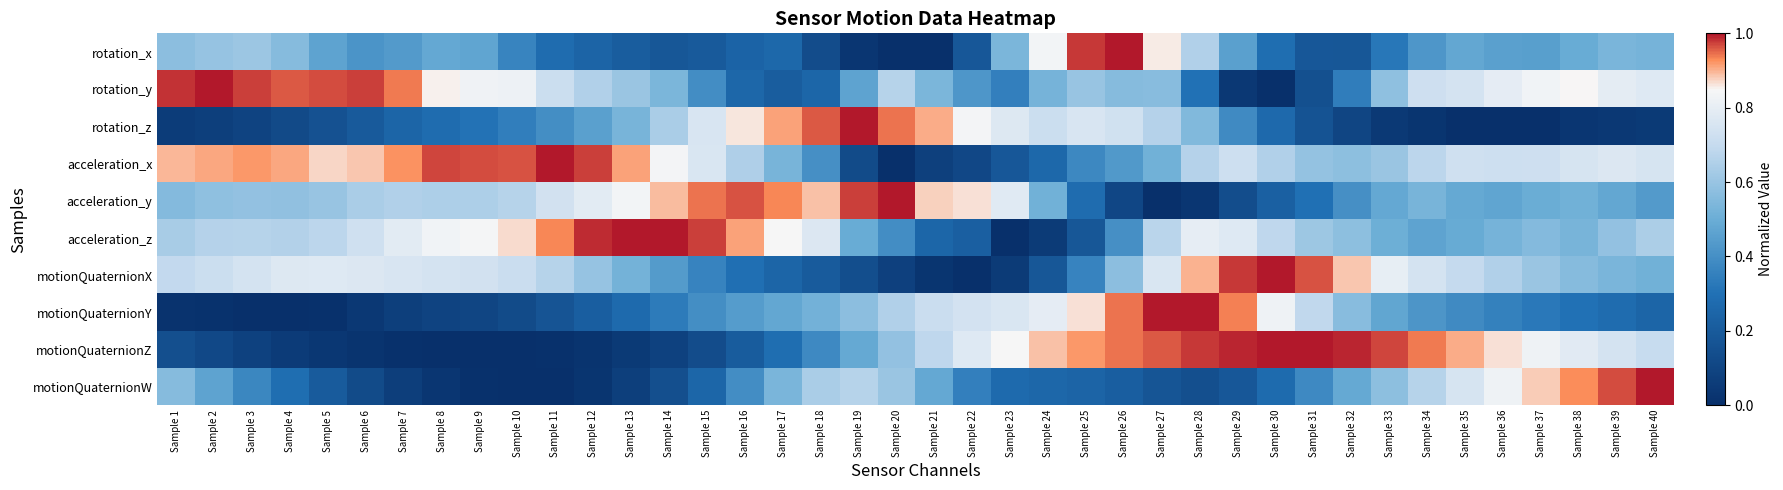

Reading left to right, transcribe all the data shown in this chart.

rotation_x: Sample 1=0.6	Sample 2=0.6	Sample 3=0.6	Sample 4=0.6	Sample 5=0.5	Sample 6=0.4	Sample 7=0.4	Sample 8=0.5	Sample 9=0.5	Sample 10=0.4	Sample 11=0.3	Sample 12=0.2	Sample 13=0.2	Sample 14=0.2	Sample 15=0.2	Sample 16=0.2	Sample 17=0.3	Sample 18=0.1	Sample 19=0.0	Sample 20=0.0	Sample 21=0.0	Sample 22=0.2	Sample 23=0.5	Sample 24=0.8	Sample 25=1.0	Sample 26=1.0	Sample 27=0.9	Sample 28=0.7	Sample 29=0.5	Sample 30=0.3	Sample 31=0.2	Sample 32=0.2	Sample 33=0.3	Sample 34=0.4	Sample 35=0.5	Sample 36=0.5	Sample 37=0.5	Sample 38=0.5	Sample 39=0.5	Sample 40=0.5
rotation_y: Sample 1=1.0	Sample 2=1.0	Sample 3=1.0	Sample 4=1.0	Sample 5=1.0	Sample 6=1.0	Sample 7=0.9	Sample 8=0.9	Sample 9=0.8	Sample 10=0.8	Sample 11=0.7	Sample 12=0.7	Sample 13=0.6	Sample 14=0.5	Sample 15=0.4	Sample 16=0.3	Sample 17=0.2	Sample 18=0.3	Sample 19=0.5	Sample 20=0.7	Sample 21=0.5	Sample 22=0.4	Sample 23=0.4	Sample 24=0.5	Sample 25=0.6	Sample 26=0.6	Sample 27=0.6	Sample 28=0.3	Sample 29=0.0	Sample 30=0.0	Sample 31=0.1	Sample 32=0.3	Sample 33=0.6	Sample 34=0.7	Sample 35=0.7	Sample 36=0.8	Sample 37=0.8	Sample 38=0.8	Sample 39=0.8	Sample 40=0.8
rotation_z: Sample 1=0.1	Sample 2=0.1	Sample 3=0.1	Sample 4=0.1	Sample 5=0.2	Sample 6=0.2	Sample 7=0.2	Sample 8=0.3	Sample 9=0.3	Sample 10=0.3	Sample 11=0.4	Sample 12=0.5	Sample 13=0.5	Sample 14=0.6	Sample 15=0.8	Sample 16=0.9	Sample 17=0.9	Sample 18=1.0	Sample 19=1.0	Sample 20=0.9	Sample 21=0.9	Sample 22=0.8	Sample 23=0.8	Sample 24=0.7	Sample 25=0.8	Sample 26=0.7	Sample 27=0.7	Sample 28=0.5	Sample 29=0.4	Sample 30=0.3	Sample 31=0.2	Sample 32=0.1	Sample 33=0.0	Sample 34=0.0	Sample 35=0.0	Sample 36=0.0	Sample 37=0.0	Sample 38=0.0	Sample 39=0.0	Sample 40=0.0
acceleration_x: Sample 1=0.9	Sample 2=0.9	Sample 3=0.9	Sample 4=0.9	Sample 5=0.9	Sample 6=0.9	Sample 7=0.9	Sample 8=1.0	Sample 9=1.0	Sample 10=1.0	Sample 11=1.0	Sample 12=1.0	Sample 13=0.9	Sample 14=0.8	Sample 15=0.8	Sample 16=0.7	Sample 17=0.5	Sample 18=0.4	Sample 19=0.1	Sample 20=0.0	Sample 21=0.1	Sample 22=0.1	Sample 23=0.2	Sample 24=0.3	Sample 25=0.4	Sample 26=0.4	Sample 27=0.5	Sample 28=0.7	Sample 29=0.7	Sample 30=0.7	Sample 31=0.6	Sample 32=0.6	Sample 33=0.6	Sample 34=0.7	Sample 35=0.7	Sample 36=0.7	Sample 37=0.7	Sample 38=0.7	Sample 39=0.8	Sample 40=0.7
acceleration_y: Sample 1=0.6	Sample 2=0.6	Sample 3=0.6	Sample 4=0.6	Sample 5=0.6	Sample 6=0.6	Sample 7=0.7	Sample 8=0.6	Sample 9=0.6	Sample 10=0.7	Sample 11=0.7	Sample 12=0.8	Sample 13=0.8	Sample 14=0.9	Sample 15=0.9	Sample 16=1.0	Sample 17=0.9	Sample 18=0.9	Sample 19=1.0	Sample 20=1.0	Sample 21=0.9	Sample 22=0.9	Sample 23=0.8	Sample 24=0.5	Sample 25=0.3	Sample 26=0.1	Sample 27=0.0	Sample 28=0.0	Sample 29=0.1	Sample 30=0.2	Sample 31=0.3	Sample 32=0.4	Sample 33=0.5	Sample 34=0.5	Sample 35=0.5	Sample 36=0.5	Sample 37=0.5	Sample 38=0.5	Sample 39=0.5	Sample 40=0.4
acceleration_z: Sample 1=0.6	Sample 2=0.7	Sample 3=0.7	Sample 4=0.7	Sample 5=0.7	Sample 6=0.7	Sample 7=0.8	Sample 8=0.8	Sample 9=0.8	Sample 10=0.9	Sample 11=0.9	Sample 12=1.0	Sample 13=1.0	Sample 14=1.0	Sample 15=1.0	Sample 16=0.9	Sample 17=0.8	Sample 18=0.8	Sample 19=0.5	Sample 20=0.4	Sample 21=0.3	Sample 22=0.2	Sample 23=0.0	Sample 24=0.1	Sample 25=0.2	Sample 26=0.4	Sample 27=0.7	Sample 28=0.8	Sample 29=0.8	Sample 30=0.7	Sample 31=0.6	Sample 32=0.6	Sample 33=0.5	Sample 34=0.5	Sample 35=0.5	Sample 36=0.5	Sample 37=0.6	Sample 38=0.5	Sample 39=0.6	Sample 40=0.6
motionQuaternionX: Sample 1=0.7	Sample 2=0.7	Sample 3=0.7	Sample 4=0.8	Sample 5=0.8	Sample 6=0.8	Sample 7=0.8	Sample 8=0.7	Sample 9=0.7	Sample 10=0.7	Sample 11=0.7	Sample 12=0.6	Sample 13=0.5	Sample 14=0.4	Sample 15=0.4	Sample 16=0.3	Sample 17=0.2	Sample 18=0.2	Sample 19=0.1	Sample 20=0.1	Sample 21=0.0	Sample 22=0.0	Sample 23=0.1	Sample 24=0.2	Sample 25=0.4	Sample 26=0.6	Sample 27=0.8	Sample 28=0.9	Sample 29=1.0	Sample 30=1.0	Sample 31=1.0	Sample 32=0.9	Sample 33=0.8	Sample 34=0.7	Sample 35=0.7	Sample 36=0.7	Sample 37=0.6	Sample 38=0.6	Sample 39=0.5	Sample 40=0.5
motionQuaternionY: Sample 1=0.0	Sample 2=0.0	Sample 3=0.0	Sample 4=0.0	Sample 5=0.0	Sample 6=0.0	Sample 7=0.1	Sample 8=0.1	Sample 9=0.1	Sample 10=0.1	Sample 11=0.2	Sample 12=0.2	Sample 13=0.3	Sample 14=0.3	Sample 15=0.4	Sample 16=0.4	Sample 17=0.5	Sample 18=0.5	Sample 19=0.6	Sample 20=0.7	Sample 21=0.7	Sample 22=0.7	Sample 23=0.8	Sample 24=0.8	Sample 25=0.9	Sample 26=0.9	Sample 27=1.0	Sample 28=1.0	Sample 29=0.9	Sample 30=0.8	Sample 31=0.7	Sample 32=0.6	Sample 33=0.5	Sample 34=0.4	Sample 35=0.4	Sample 36=0.4	Sample 37=0.3	Sample 38=0.3	Sample 39=0.3	Sample 40=0.2
motionQuaternionZ: Sample 1=0.1	Sample 2=0.1	Sample 3=0.1	Sample 4=0.1	Sample 5=0.0	Sample 6=0.0	Sample 7=0.0	Sample 8=0.0	Sample 9=0.0	Sample 10=0.0	Sample 11=0.0	Sample 12=0.0	Sample 13=0.0	Sample 14=0.1	Sample 15=0.1	Sample 16=0.2	Sample 17=0.3	Sample 18=0.4	Sample 19=0.5	Sample 20=0.6	Sample 21=0.7	Sample 22=0.8	Sample 23=0.8	Sample 24=0.9	Sample 25=0.9	Sample 26=0.9	Sample 27=1.0	Sample 28=1.0	Sample 29=1.0	Sample 30=1.0	Sample 31=1.0	Sample 32=1.0	Sample 33=1.0	Sample 34=0.9	Sample 35=0.9	Sample 36=0.9	Sample 37=0.8	Sample 38=0.8	Sample 39=0.7	Sample 40=0.7
motionQuaternionW: Sample 1=0.6	Sample 2=0.5	Sample 3=0.4	Sample 4=0.3	Sample 5=0.2	Sample 6=0.1	Sample 7=0.1	Sample 8=0.0	Sample 9=0.0	Sample 10=0.0	Sample 11=0.0	Sample 12=0.0	Sample 13=0.1	Sample 14=0.1	Sample 15=0.3	Sample 16=0.4	Sample 17=0.5	Sample 18=0.6	Sample 19=0.7	Sample 20=0.6	Sample 21=0.5	Sample 22=0.4	Sample 23=0.3	Sample 24=0.3	Sample 25=0.2	Sample 26=0.2	Sample 27=0.2	Sample 28=0.1	Sample 29=0.2	Sample 30=0.3	Sample 31=0.4	Sample 32=0.5	Sample 33=0.6	Sample 34=0.7	Sample 35=0.7	Sample 36=0.8	Sample 37=0.9	Sample 38=0.9	Sample 39=1.0	Sample 40=1.0